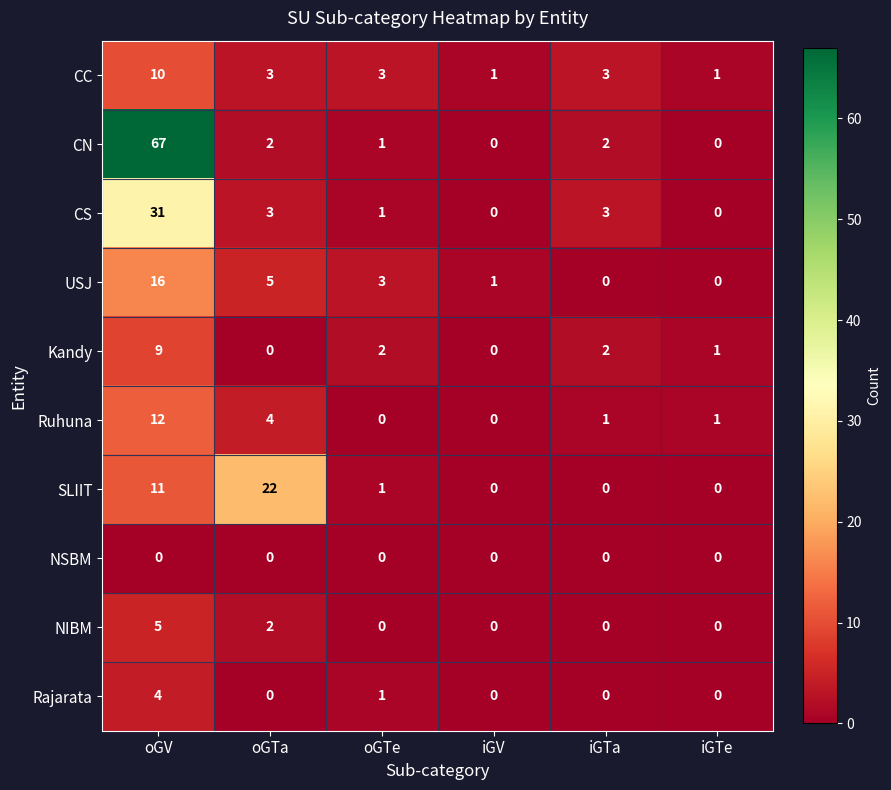

Which series has the largest range (max minus min)?

CN